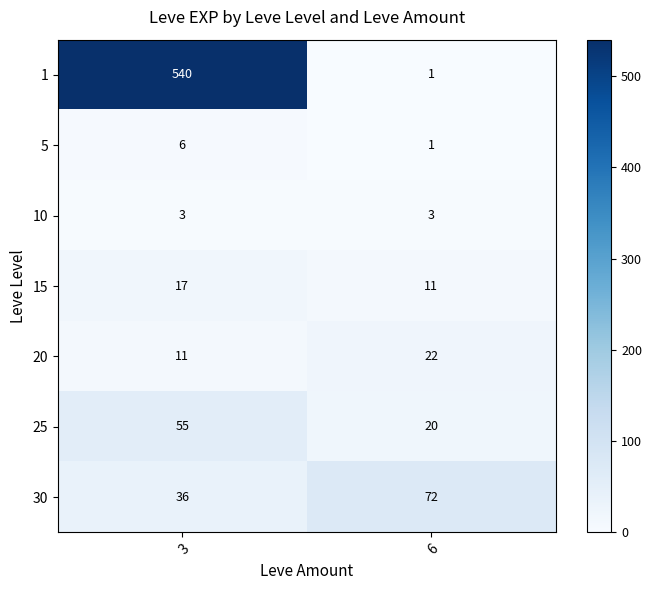

Which category has the highest value across all series?

3